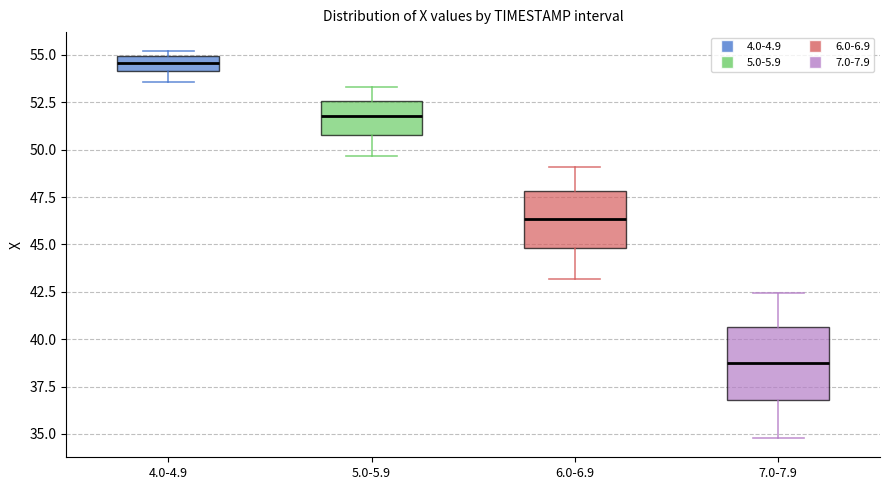

Which box's median line is the highest?

4.0-4.9